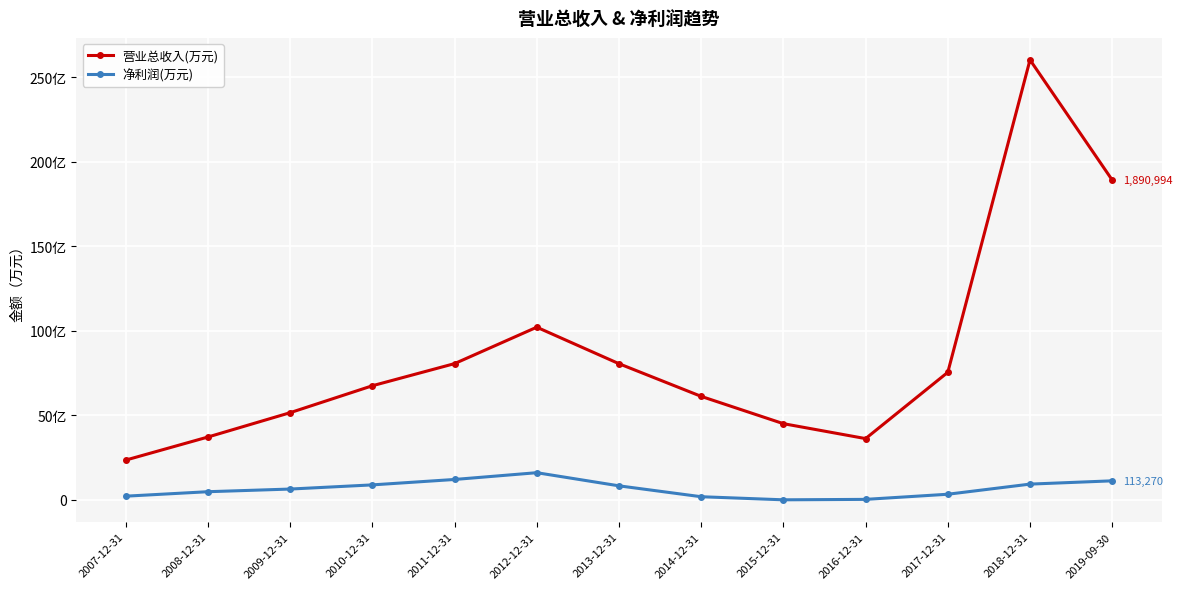

Where does the 净利润(万元) series first go above 64675?

2010-12-31